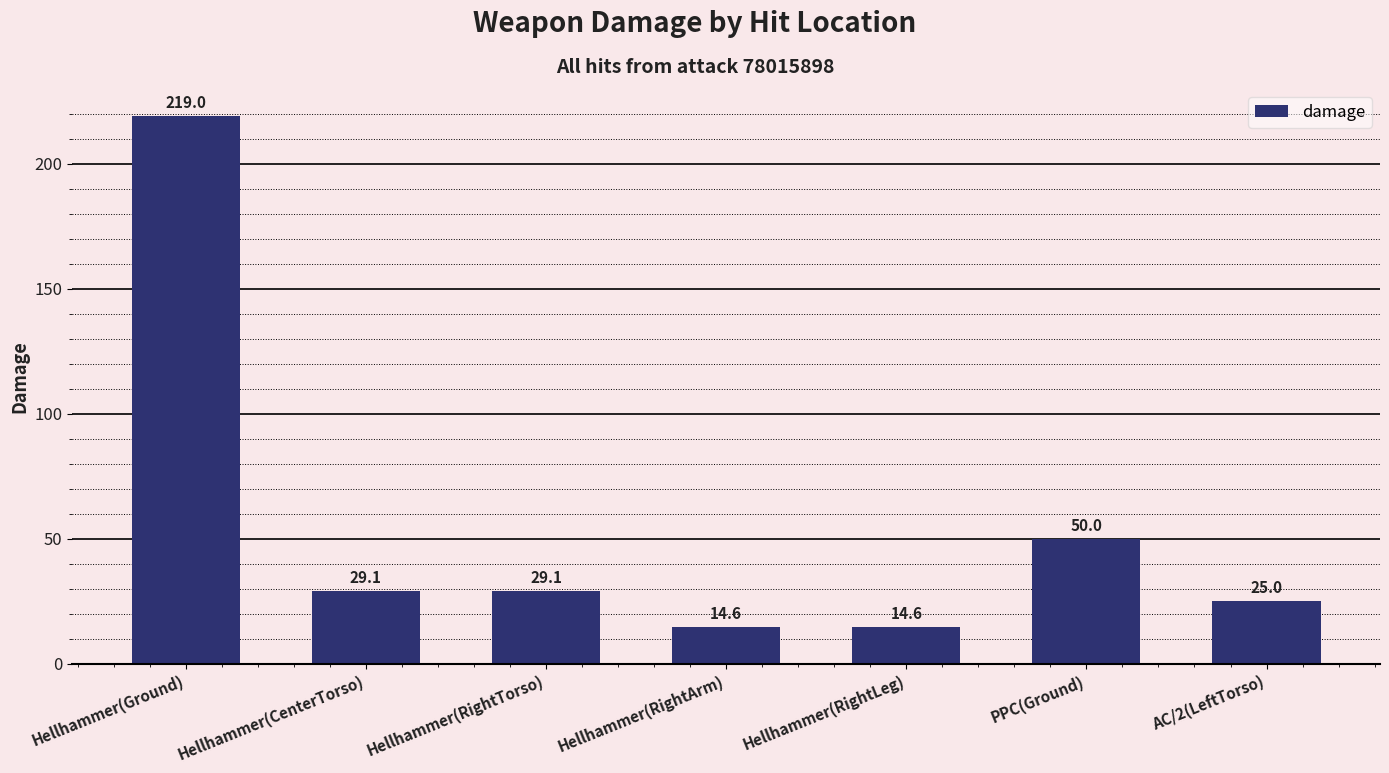

Which has a higher value, Hellhammer(CenterTorso) or Hellhammer(Ground)?

Hellhammer(Ground)